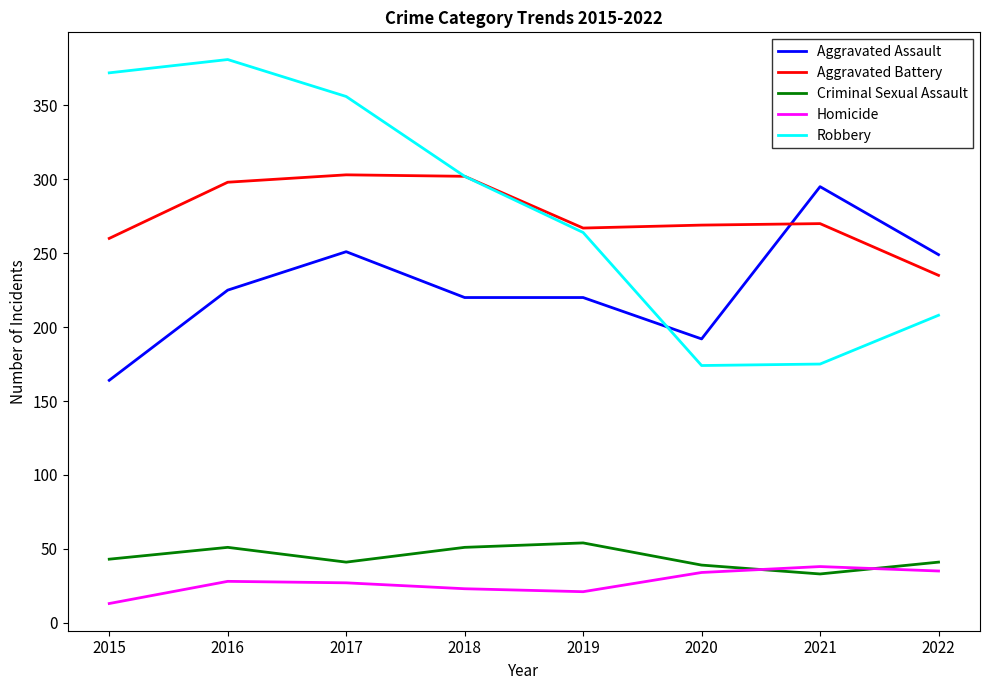

At 2020, list the series in order from largest to smallest.

Aggravated Battery, Aggravated Assault, Robbery, Criminal Sexual Assault, Homicide